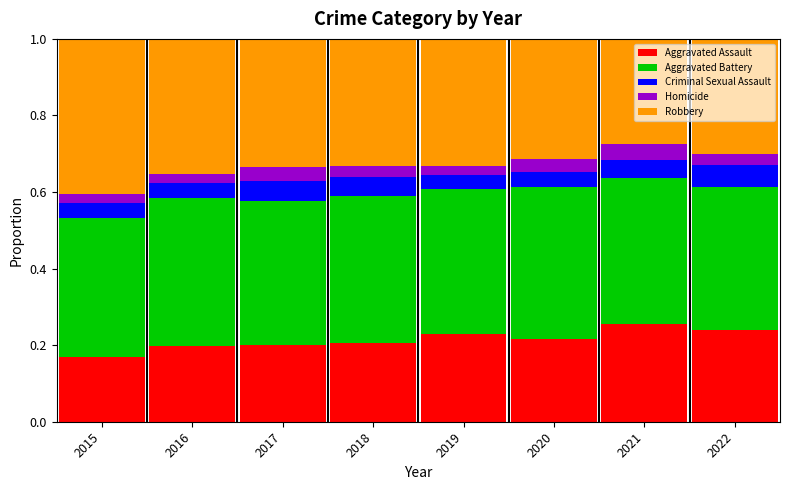

Is it true that Aggravated Assault equals 0.1 at 2019?

False